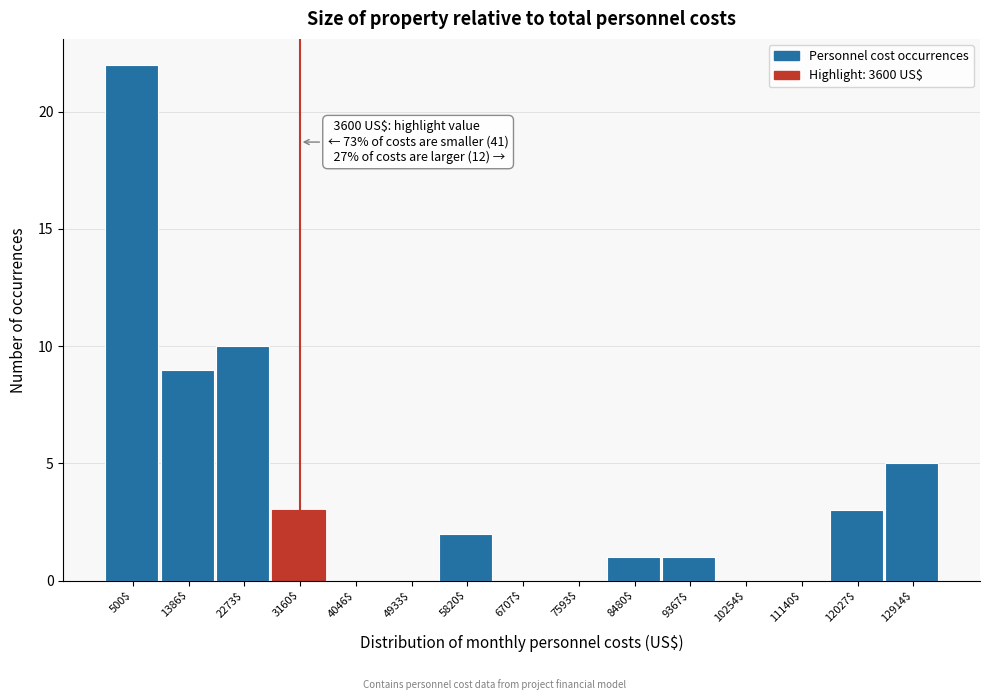

At which label is the value closest to 11?

2273$